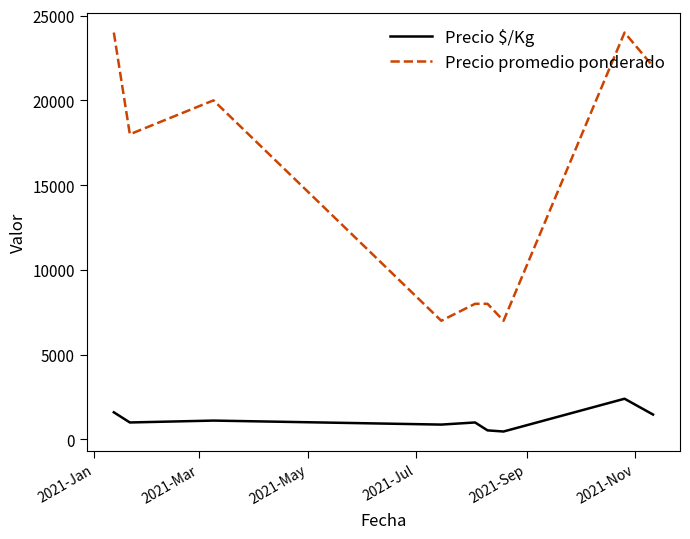

At how many categories does at least one series exceed 23471?

2